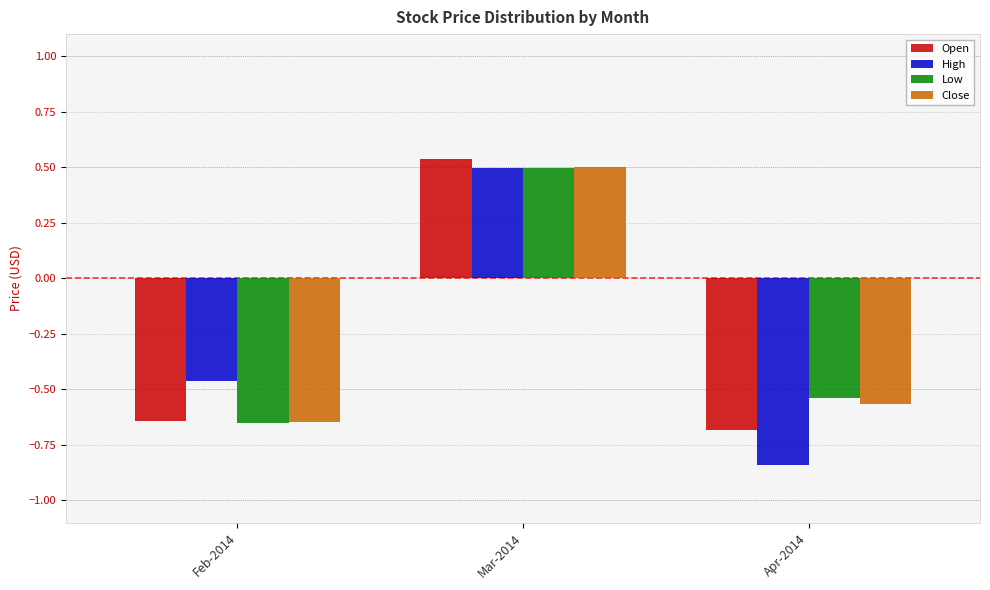

What is the sum of the Open values at Feb-2014 and Apr-2014?

-1.3